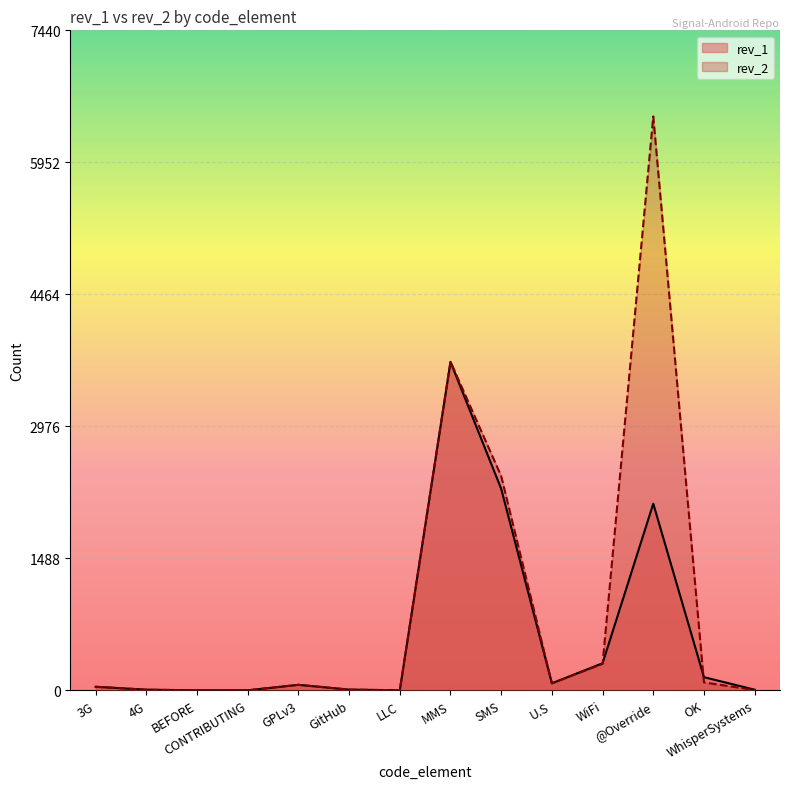

How many data points in rev_1 are less than 63?

7